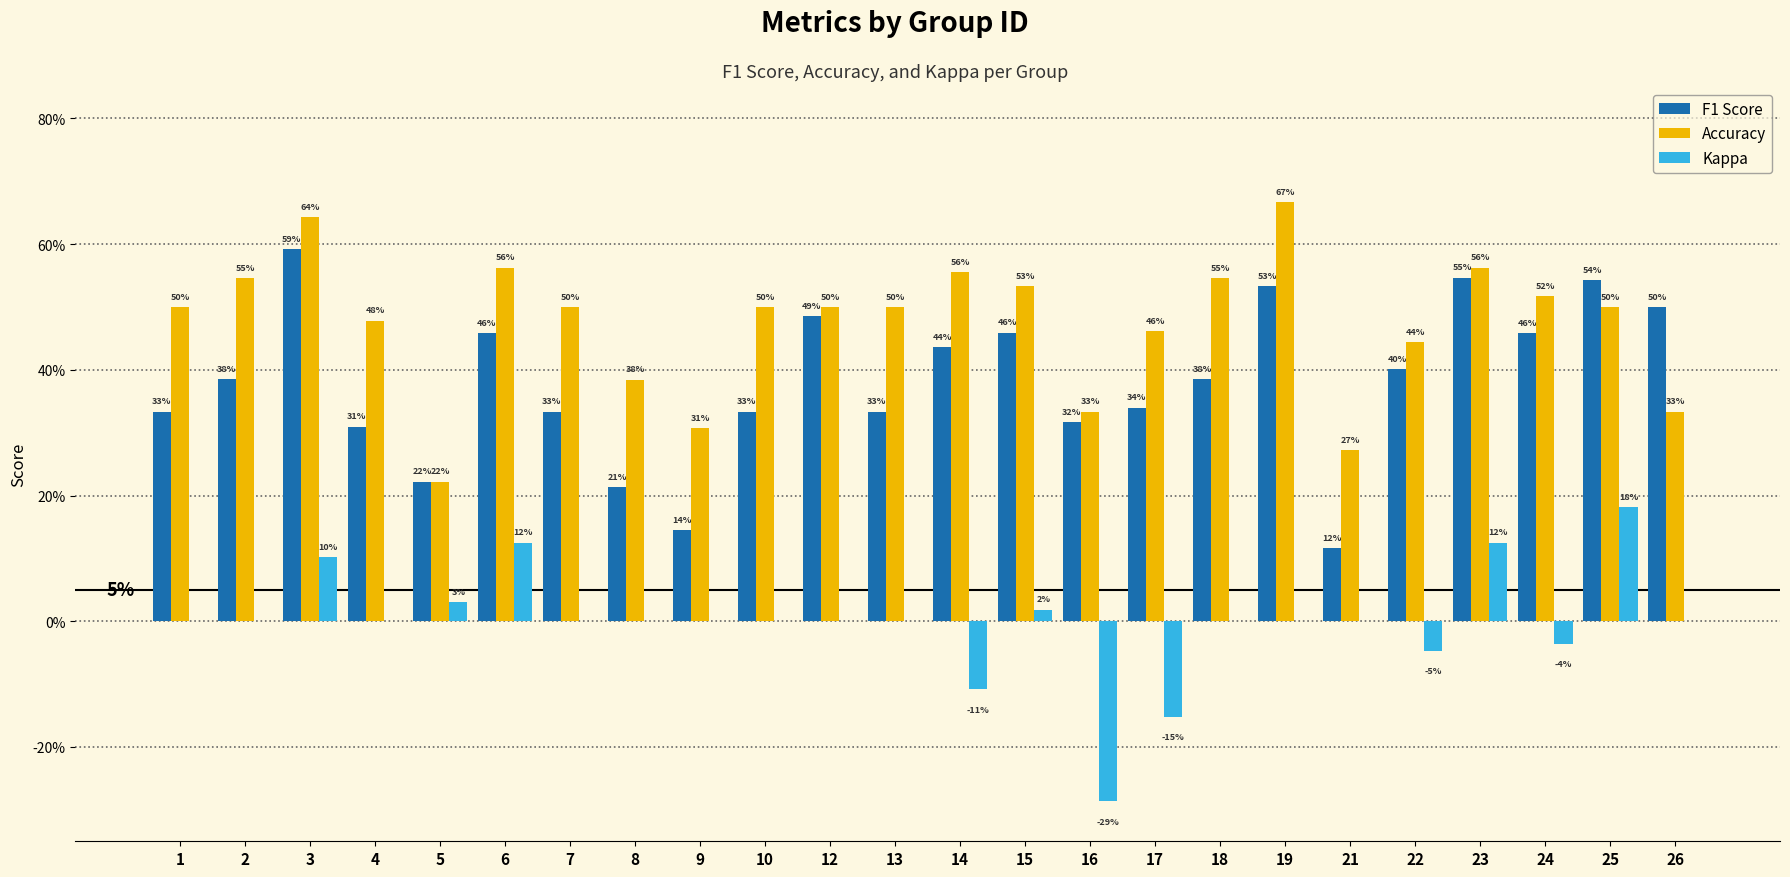

What are all the series names shown in the legend?

F1 Score, Accuracy, Kappa